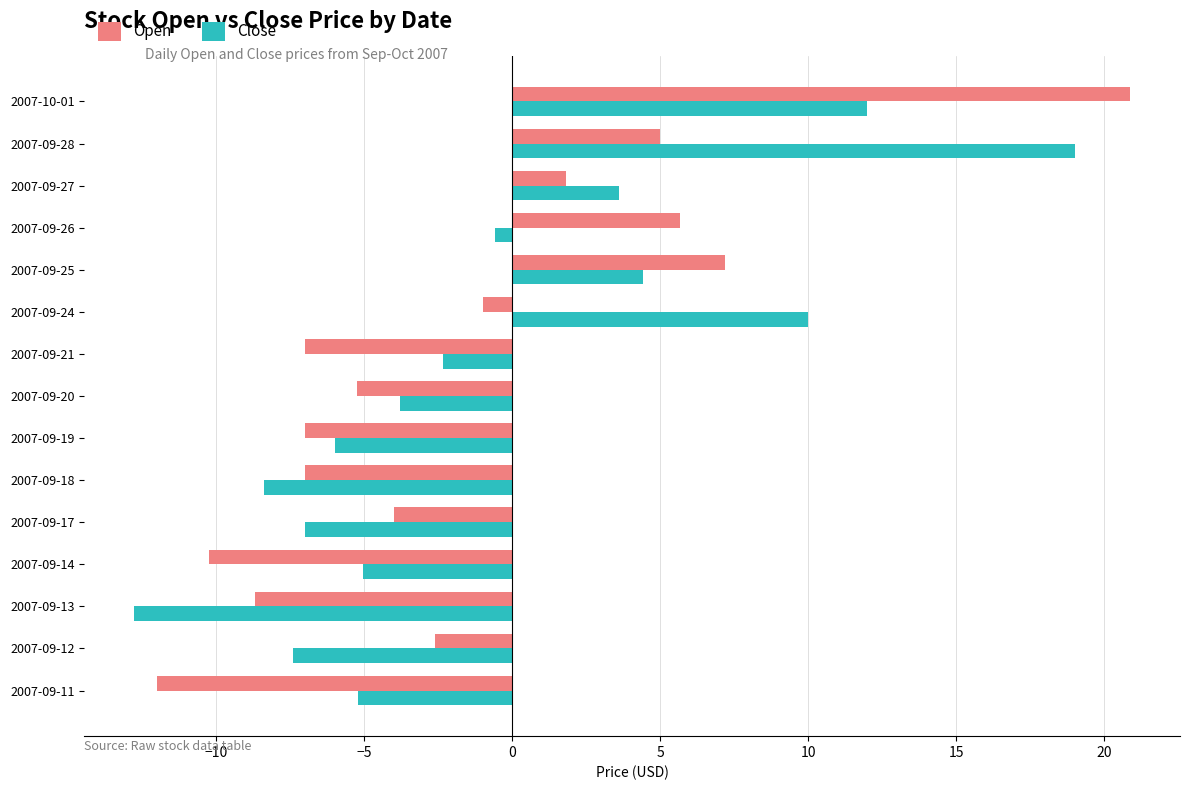

At which category is the sum across all series the highest?

2007-10-01